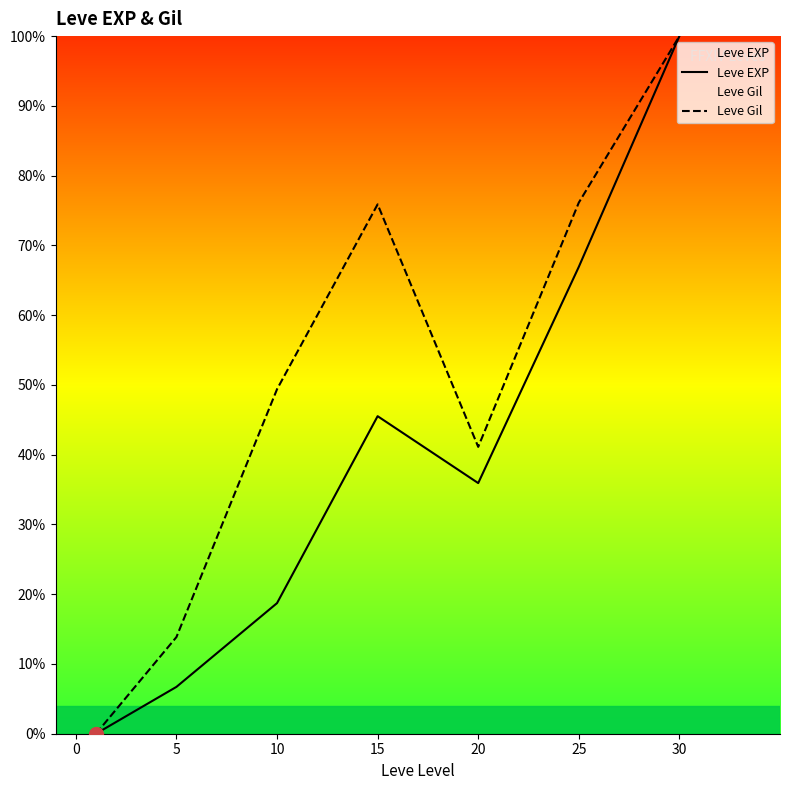

Where is Leve Gil nearest to the value 50?

10